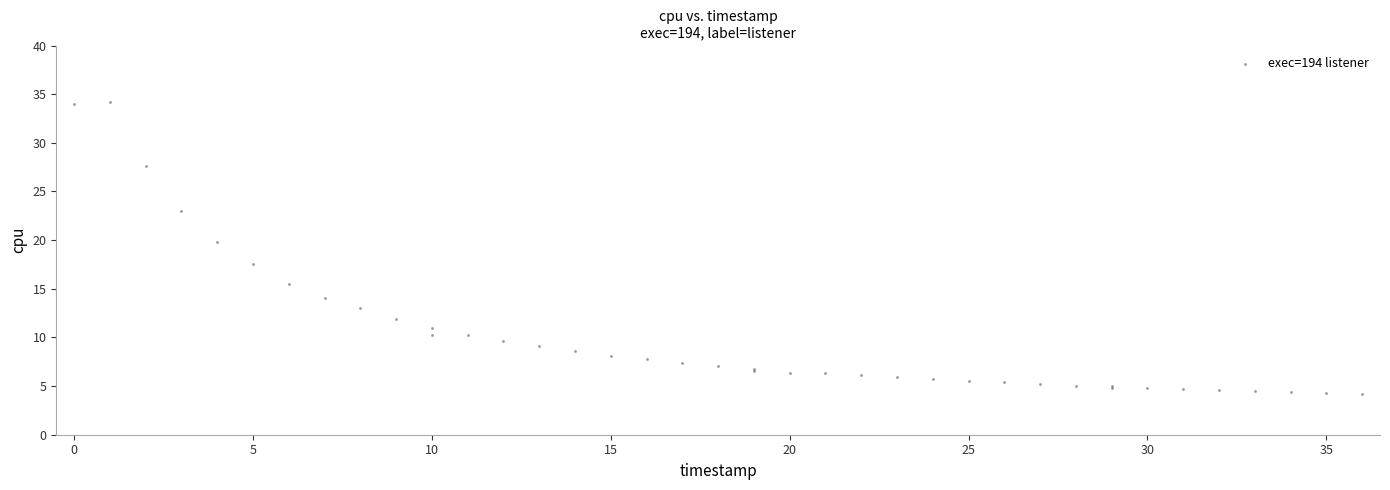

What Y value in the scatter plot is closest to 19?

19.8